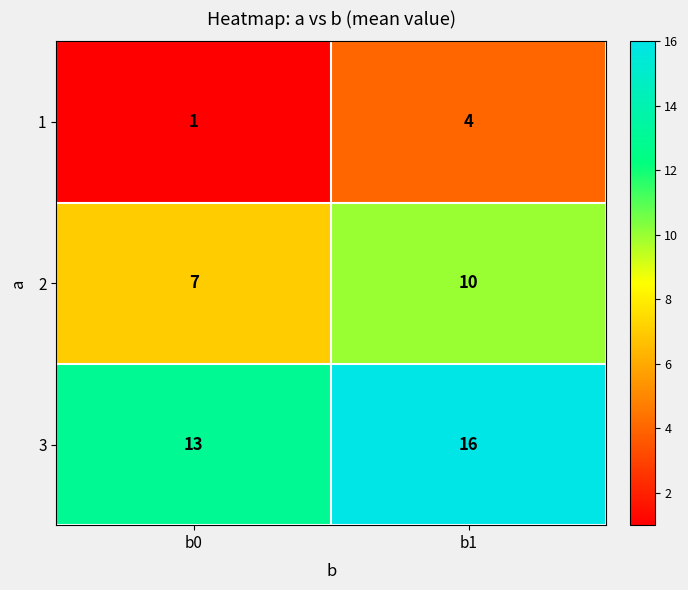

At which label is 2 closest to 8?

b0